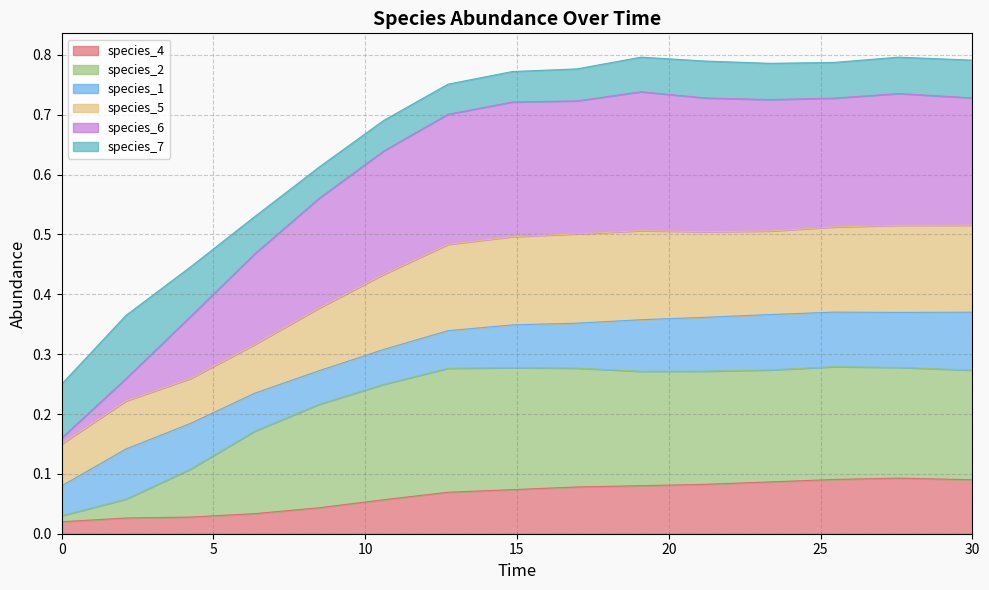

What are all the series names shown in the legend?

species_4, species_2, species_1, species_5, species_6, species_7